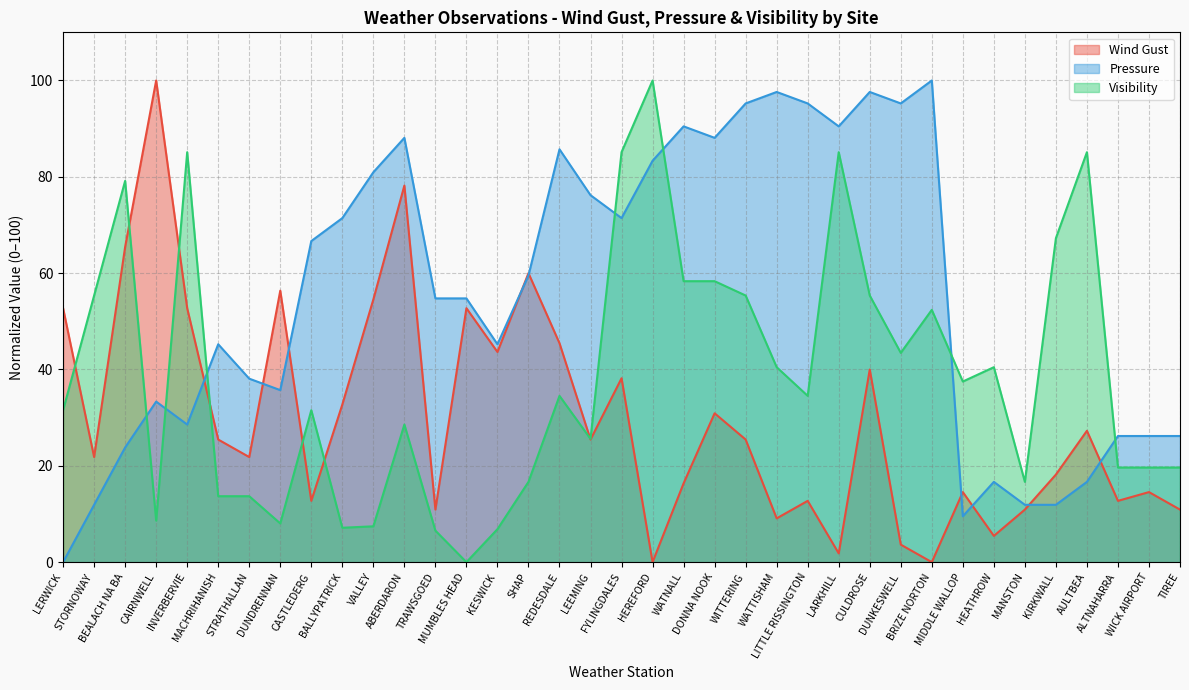

Reading right to left, extract all data points from this chart.

Wind Gust: TIREE=10.9	WICK AIRPORT=14.5	ALTNAHARRA=12.7	AULTBEA=27.3	KIRKWALL=18.2	MANSTON=10.9	HEATHROW=5.5	MIDDLE WALLOP=14.5	BRIZE NORTON=0.0	DUNKESWELL=3.6	CULDROSE=40.0	LARKHILL=1.8	LITTLE RISSINGTON=12.7	WATTISHAM=9.1	WITTERING=25.5	DONNA NOOK=30.9	WATNALL=16.4	HEREFORD=0.0	FYLINGDALES=38.2	LEEMING=25.5	REDESDALE=45.5	SHAP=60.0	KESWICK=43.6	MUMBLES HEAD=52.7	TRAWSGOED=10.9	ABERDARON=78.2	VALLEY=54.5	BALLYPATRICK=32.7	CASTLEDERG=12.7	DUNDRENNAN=56.4	STRATHALLAN=21.8	MACHRIHANISH=25.5	INVERBERVIE=52.7	CAIRNWELL=100.0	BEALACH NA BA=65.5	STORNOWAY=21.8	LERWICK=52.7
Pressure: TIREE=26.2	WICK AIRPORT=26.2	ALTNAHARRA=26.2	AULTBEA=16.7	KIRKWALL=11.9	MANSTON=11.9	HEATHROW=16.7	MIDDLE WALLOP=9.5	BRIZE NORTON=100.0	DUNKESWELL=95.2	CULDROSE=97.6	LARKHILL=90.5	LITTLE RISSINGTON=95.2	WATTISHAM=97.6	WITTERING=95.2	DONNA NOOK=88.1	WATNALL=90.5	HEREFORD=83.3	FYLINGDALES=71.4	LEEMING=76.2	REDESDALE=85.7	SHAP=59.5	KESWICK=45.2	MUMBLES HEAD=54.8	TRAWSGOED=54.8	ABERDARON=88.1	VALLEY=81.0	BALLYPATRICK=71.4	CASTLEDERG=66.7	DUNDRENNAN=35.7	STRATHALLAN=38.1	MACHRIHANISH=45.2	INVERBERVIE=28.6	CAIRNWELL=33.3	BEALACH NA BA=23.8	STORNOWAY=11.9	LERWICK=0.0
Visibility: TIREE=19.6	WICK AIRPORT=19.6	ALTNAHARRA=19.6	AULTBEA=85.1	KIRKWALL=67.3	MANSTON=16.7	HEATHROW=40.5	MIDDLE WALLOP=37.5	BRIZE NORTON=52.4	DUNKESWELL=43.5	CULDROSE=55.4	LARKHILL=85.1	LITTLE RISSINGTON=34.5	WATTISHAM=40.5	WITTERING=55.4	DONNA NOOK=58.3	WATNALL=58.3	HEREFORD=100.0	FYLINGDALES=85.1	LEEMING=25.6	REDESDALE=34.5	SHAP=16.7	KESWICK=6.8	MUMBLES HEAD=0.0	TRAWSGOED=6.5	ABERDARON=28.6	VALLEY=7.4	BALLYPATRICK=7.1	CASTLEDERG=31.5	DUNDRENNAN=8.0	STRATHALLAN=13.7	MACHRIHANISH=13.7	INVERBERVIE=85.1	CAIRNWELL=8.6	BEALACH NA BA=79.2	STORNOWAY=55.4	LERWICK=31.5